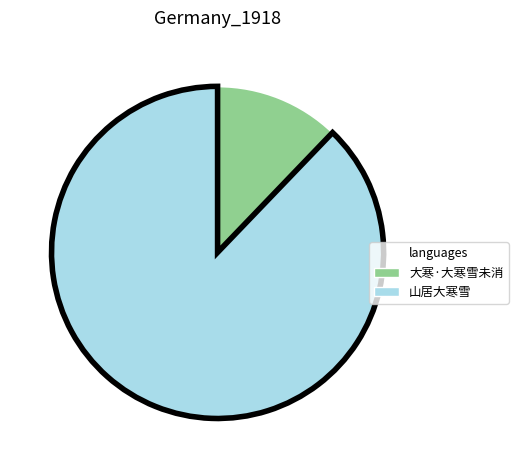

Which slice is the smallest?

大寒·大寒雪未消